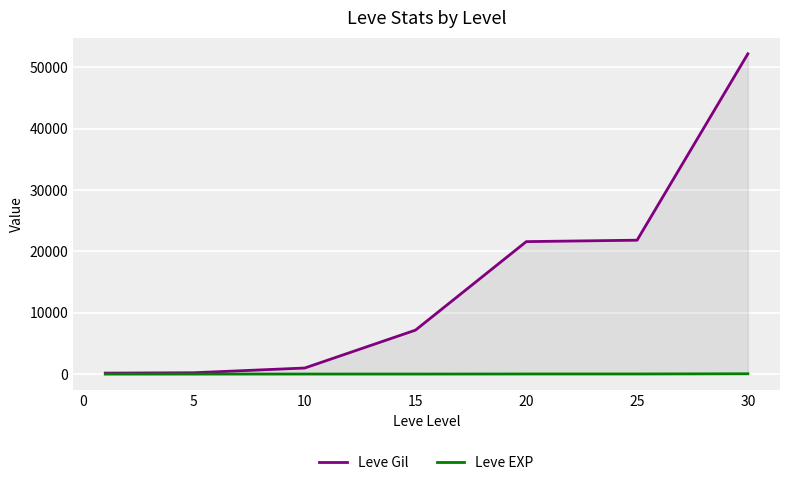

In Leve EXP, how many points are higher than both neighbors (excluding endpoints)?

1